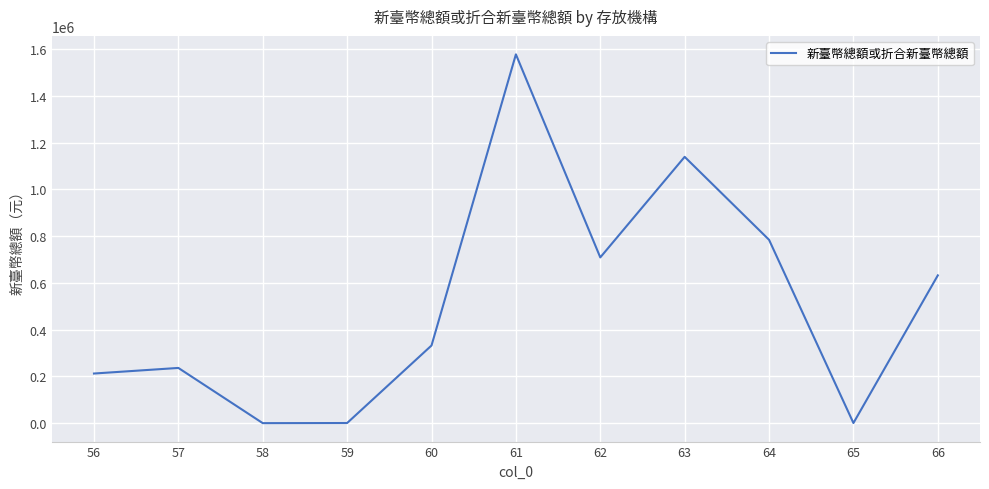

The value at 62 is 709261. True or false?

True